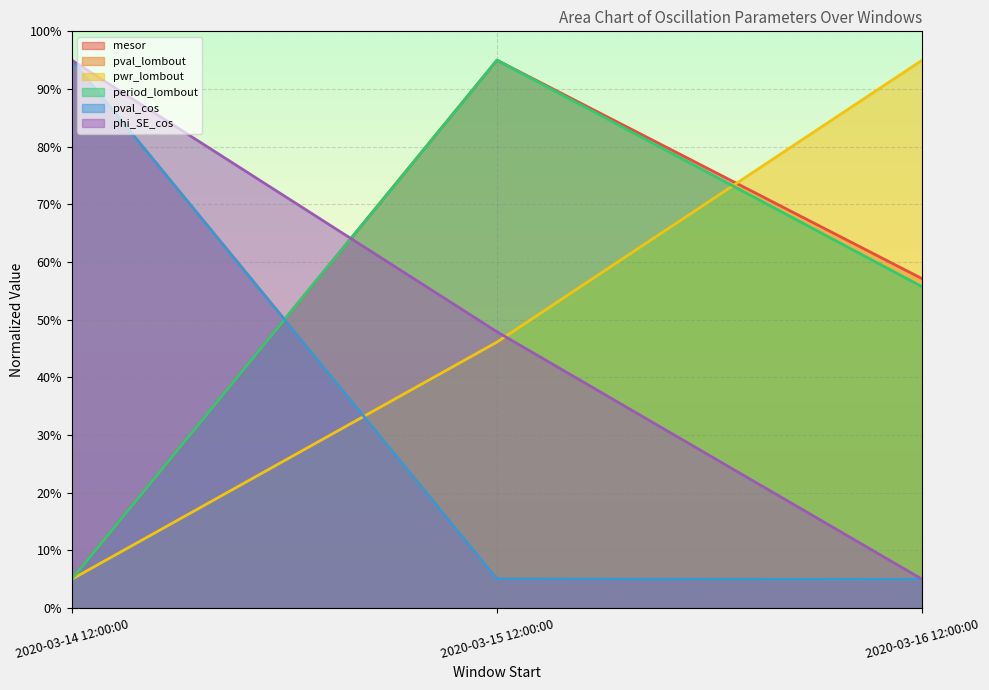

What is the difference between the phi_SE_cos values at 2020-03-16 12:00:00 and 2020-03-15 12:00:00?

42.9